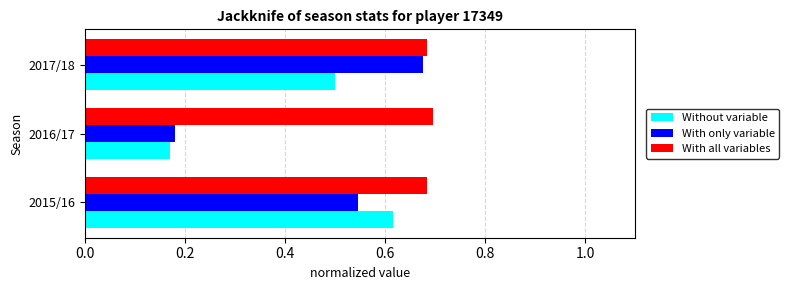

Which series has the largest range (max minus min)?

With only variable